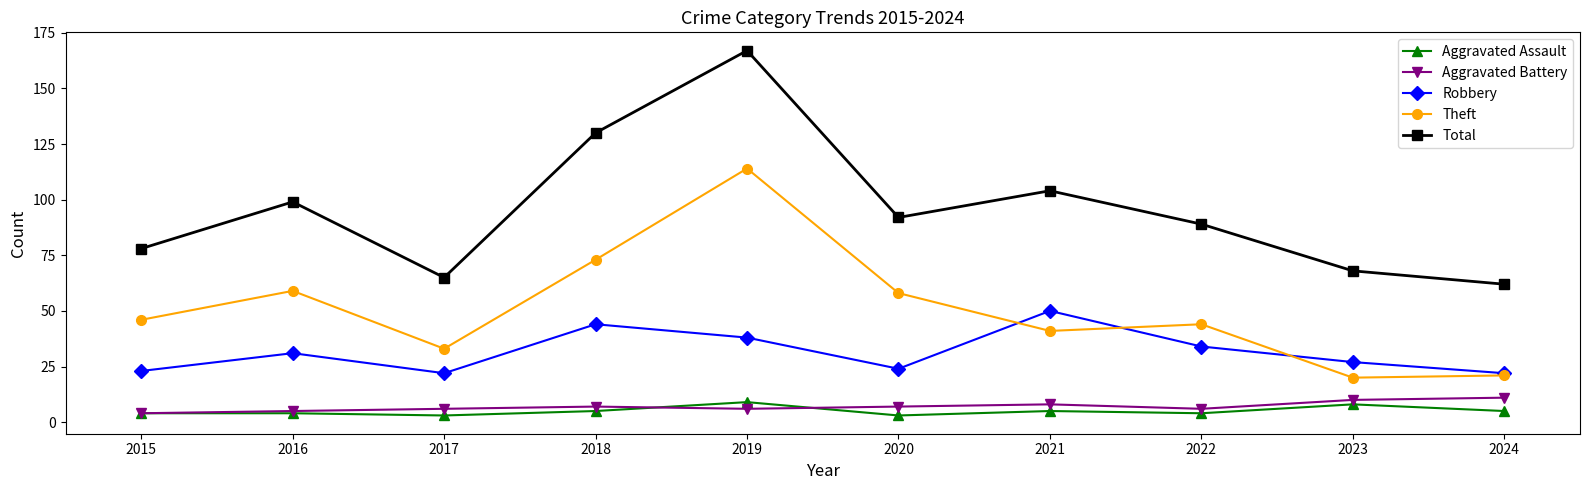

How many Aggravated Battery values are between 6 and 8?

6